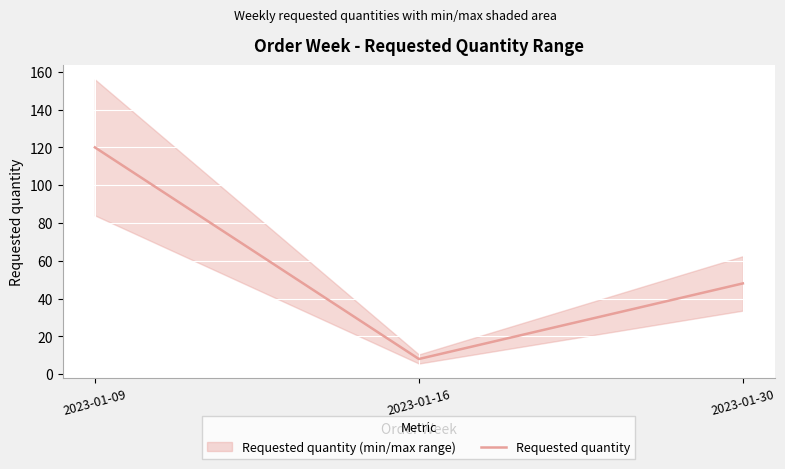

What value does the data have at 2023-01-30, to the nearest 50?

50